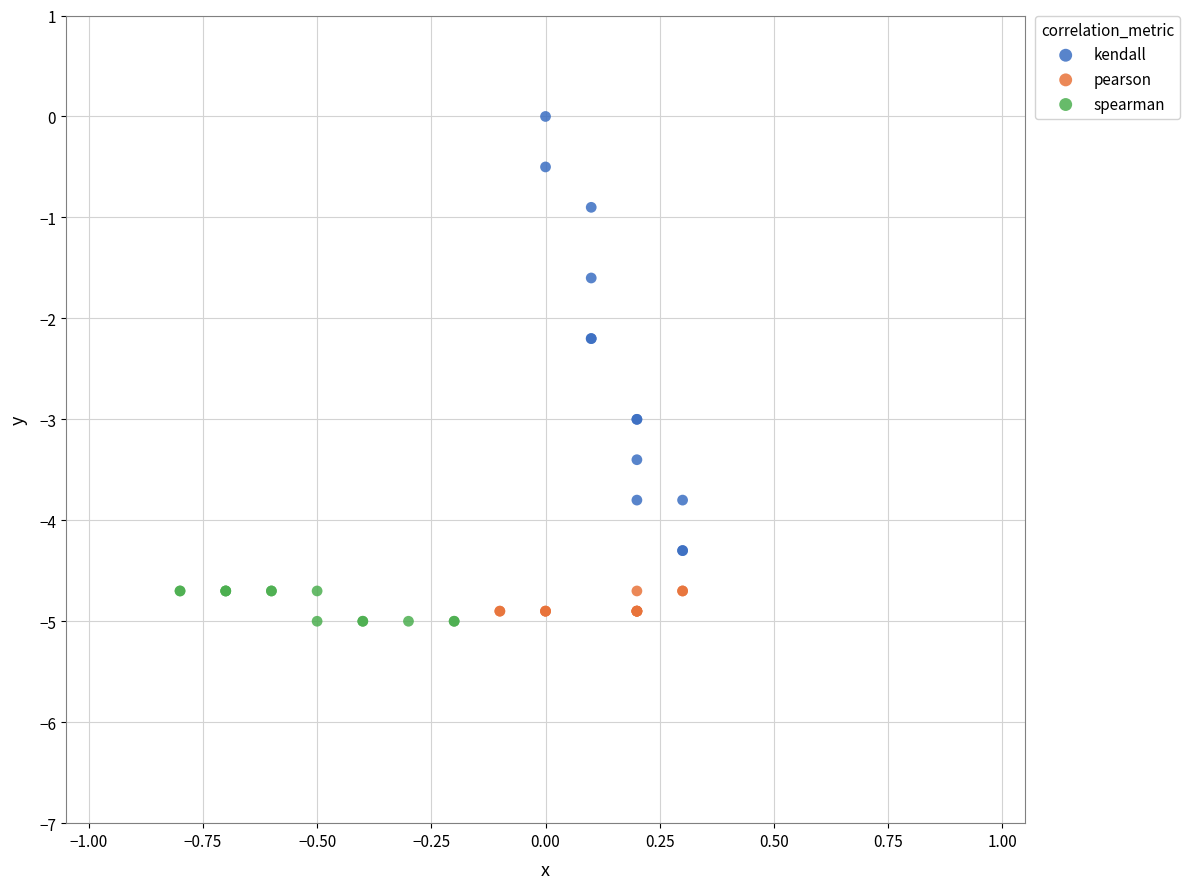

What are all the series names shown in the legend?

kendall, pearson, spearman